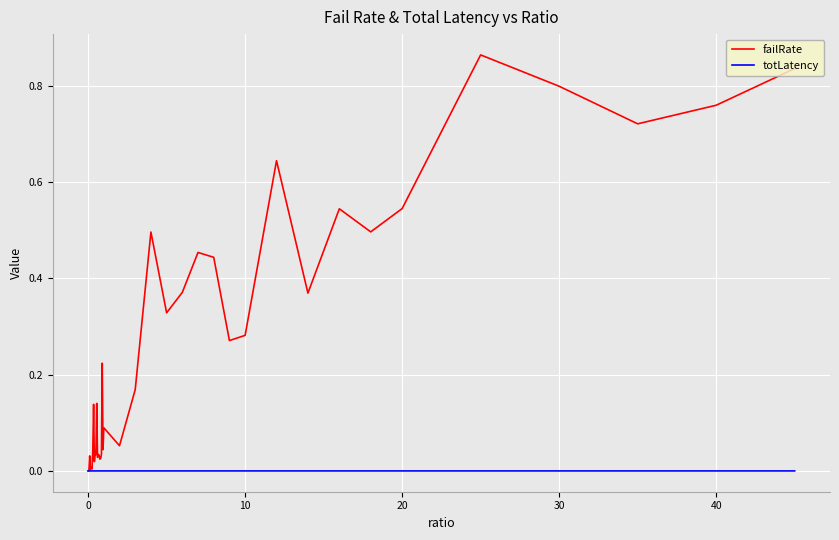

List the series in order of their overall mean, lowest first.

totLatency, failRate